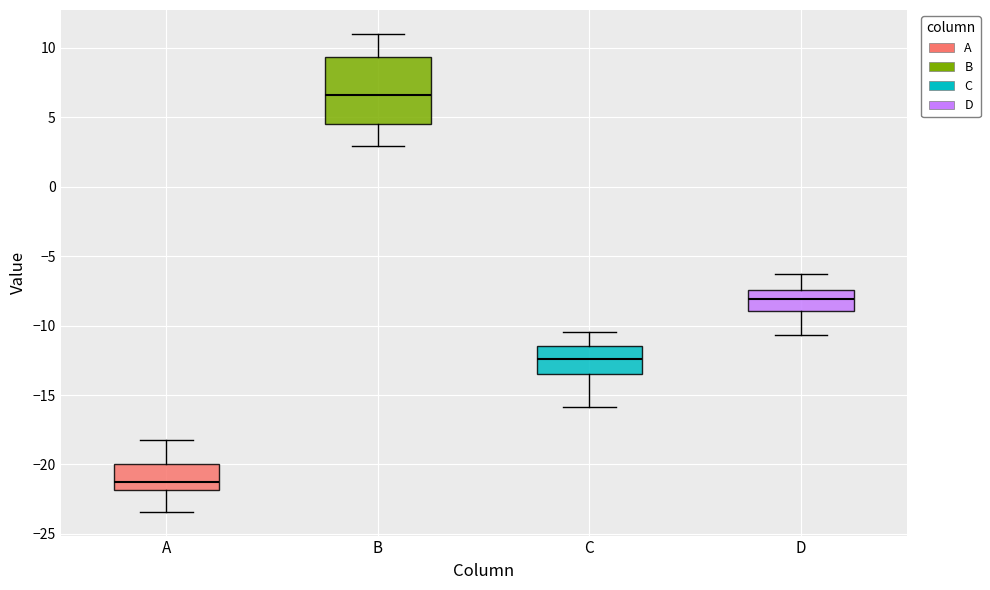

Which box is the tallest, from its lower edge to its upper edge?

B